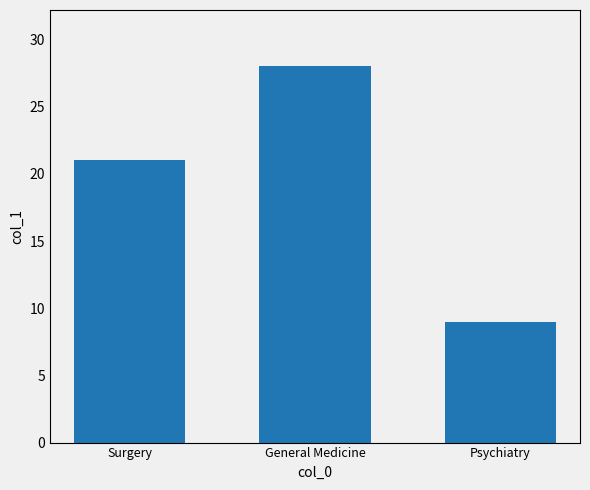

What is the smallest value displayed?

9